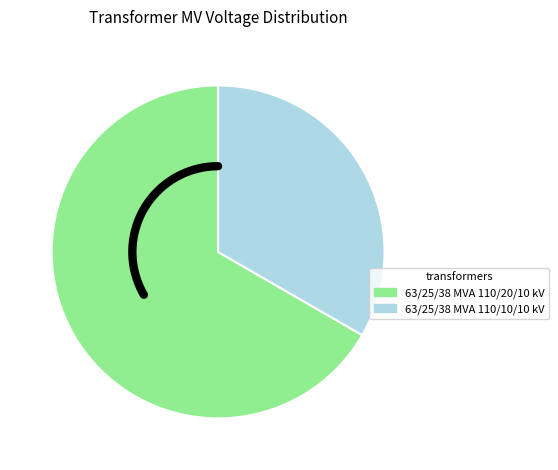

Is 63/25/38 MVA 110/20/10 kV the majority of the pie?

Yes